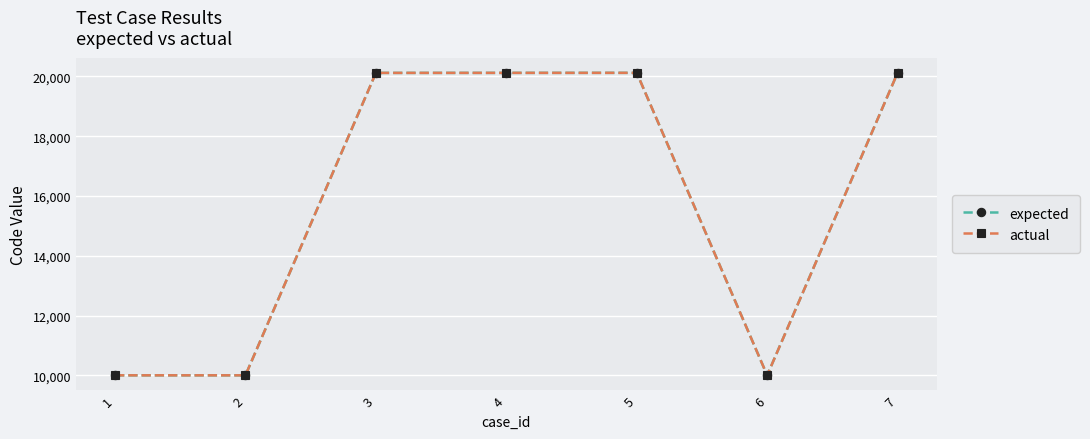

Does the chart have visible grid lines?

Yes